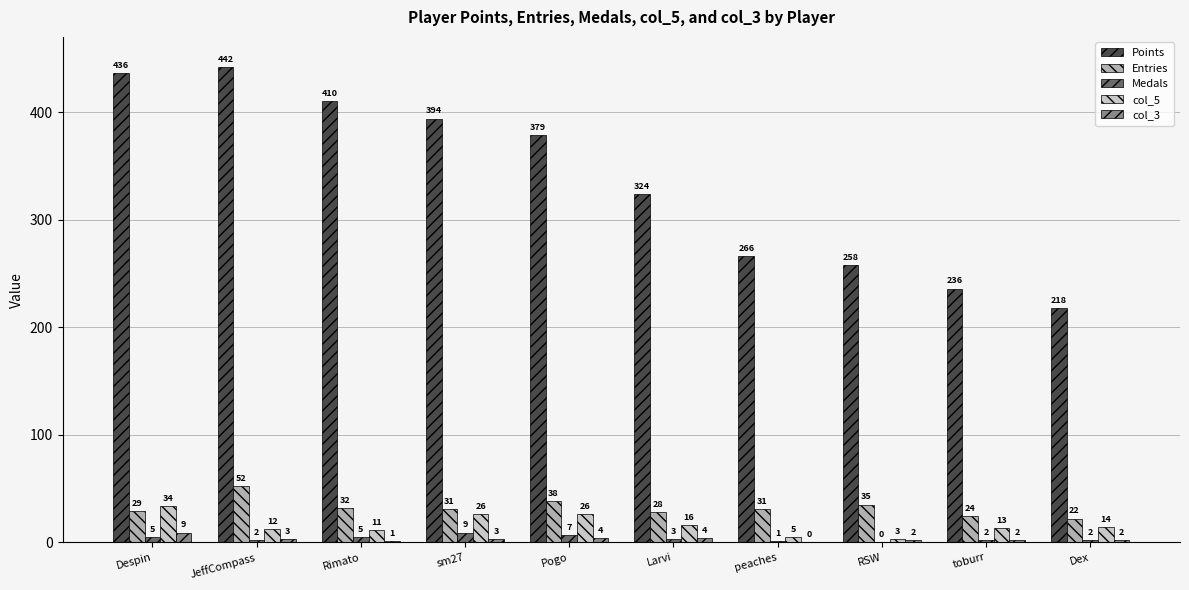

Which category has the highest value across all series?

JeffCompass